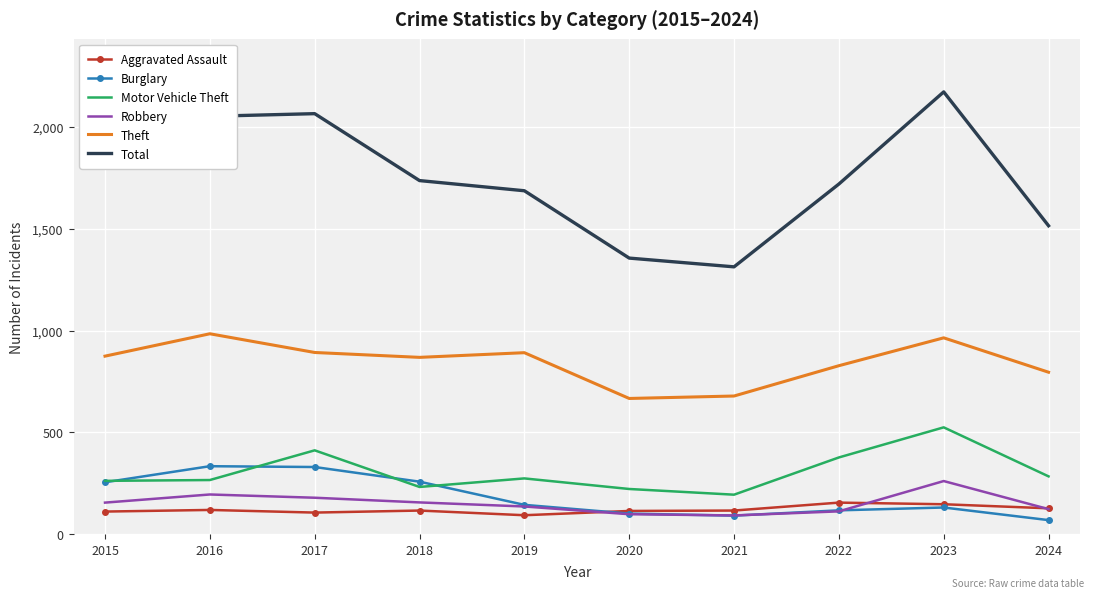

At how many categories does at least one series exceed 105?

10